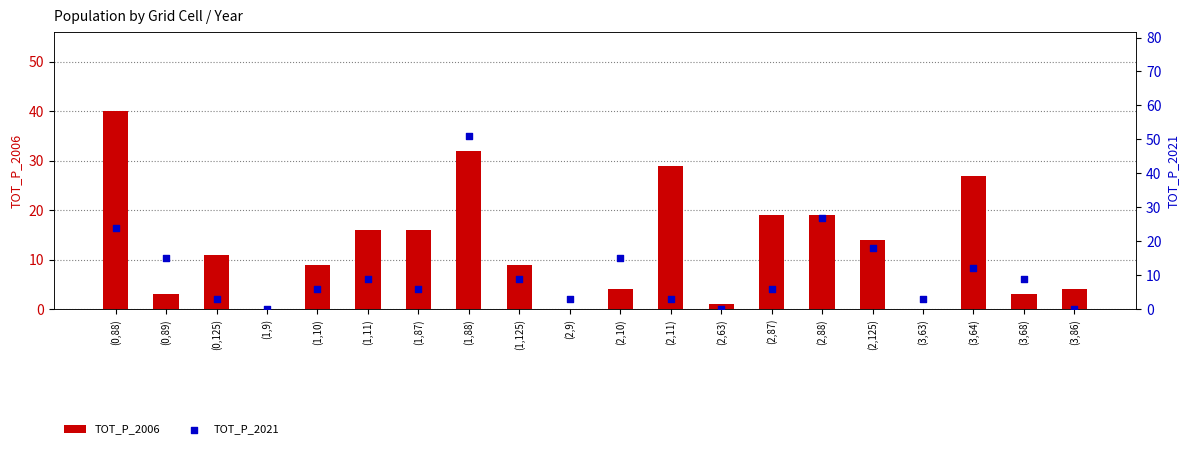

Which series has the largest total across all categories?

TOT_P_2006